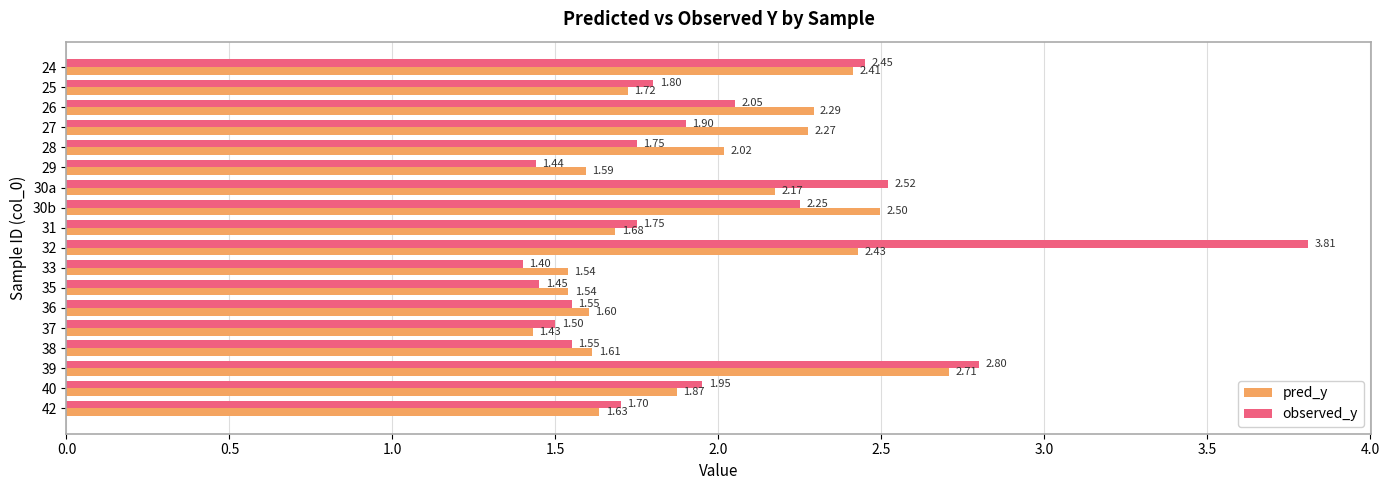

Which series has the largest range (max minus min)?

observed_y